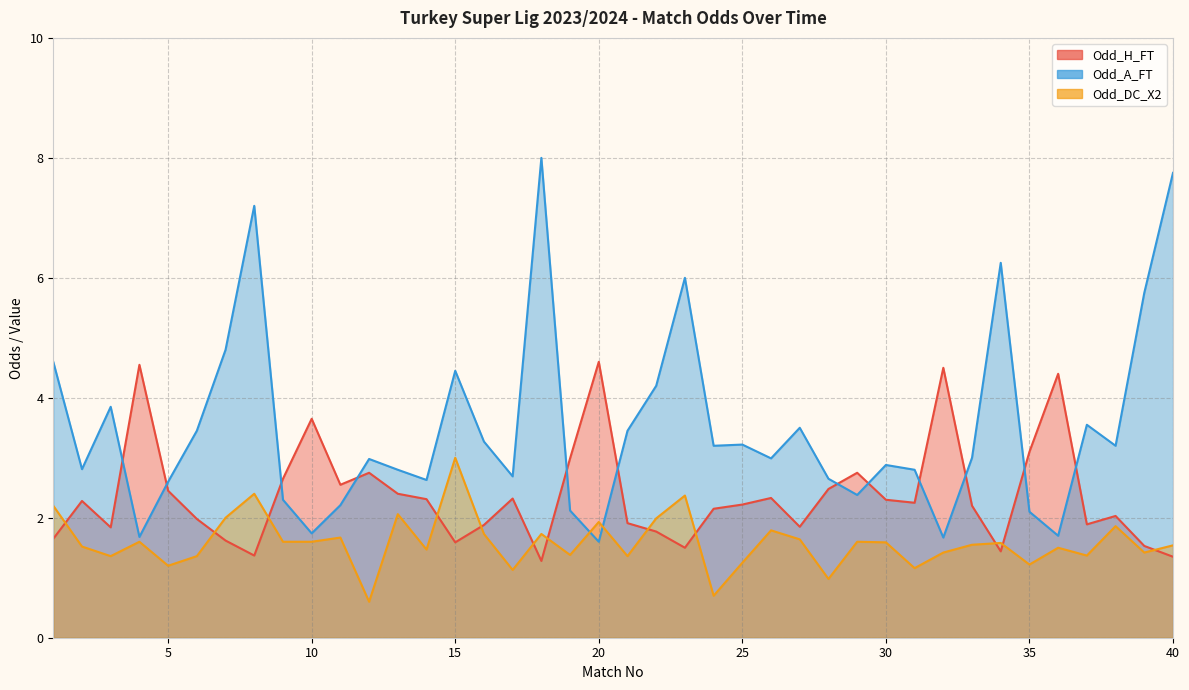

What is the difference between the highest and lowest values at 4?

2.9